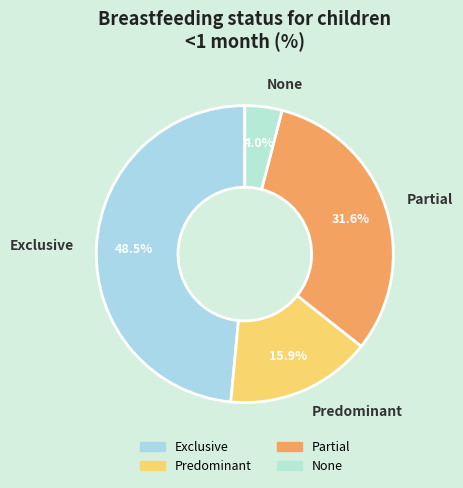

Is it true that Exclusive is 36% of the pie?

False